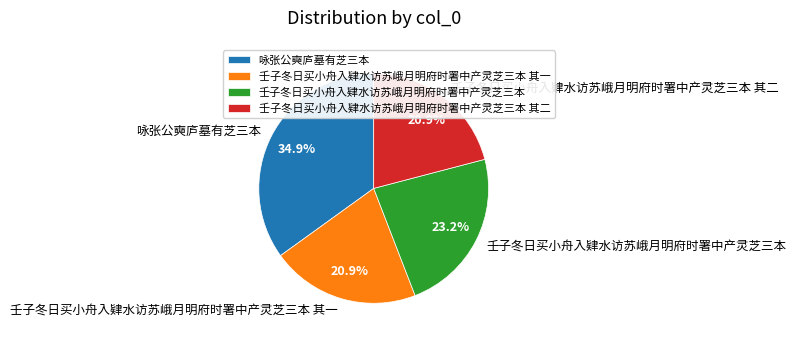

To the nearest percent, what is the difference between the 咏张公奭庐墓有芝三本 and 壬子冬日买小舟入肄水访苏峨月明府时署中产灵芝三本 其一 slice percentages?

14%